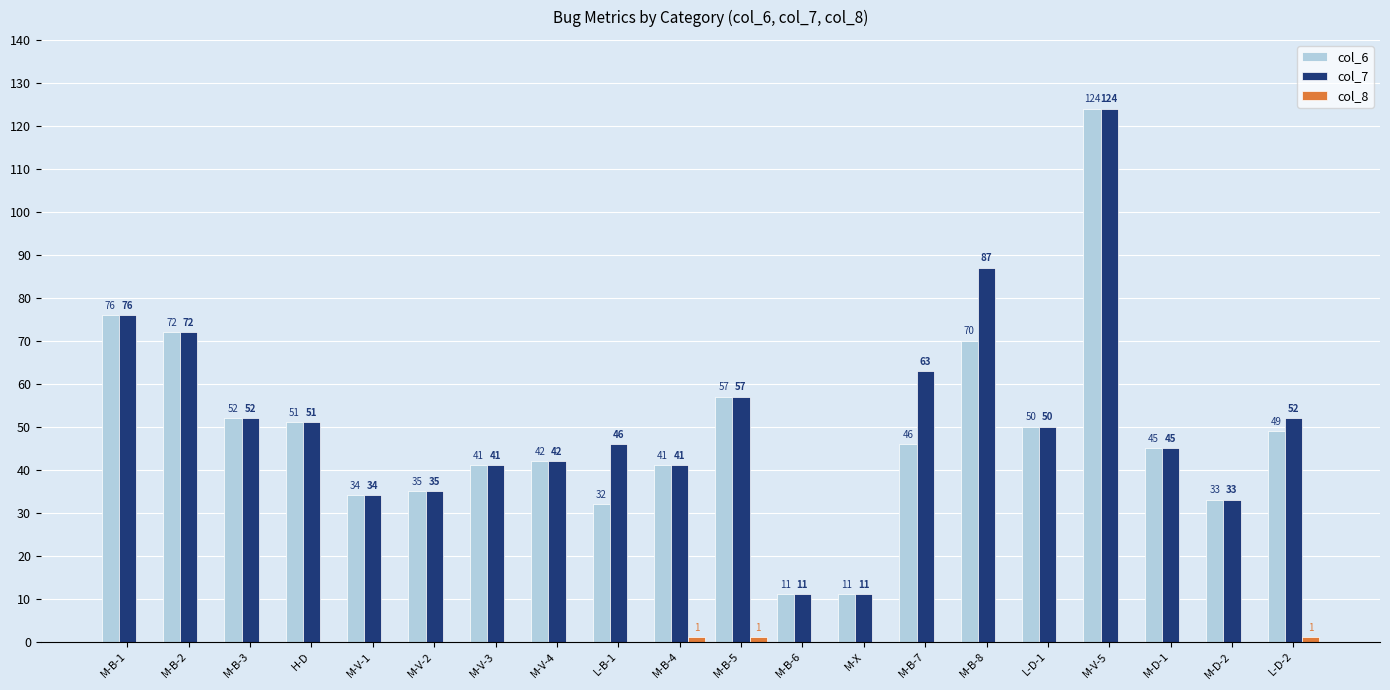

Is it true that col_7 equals 33 at M-D-2?

True